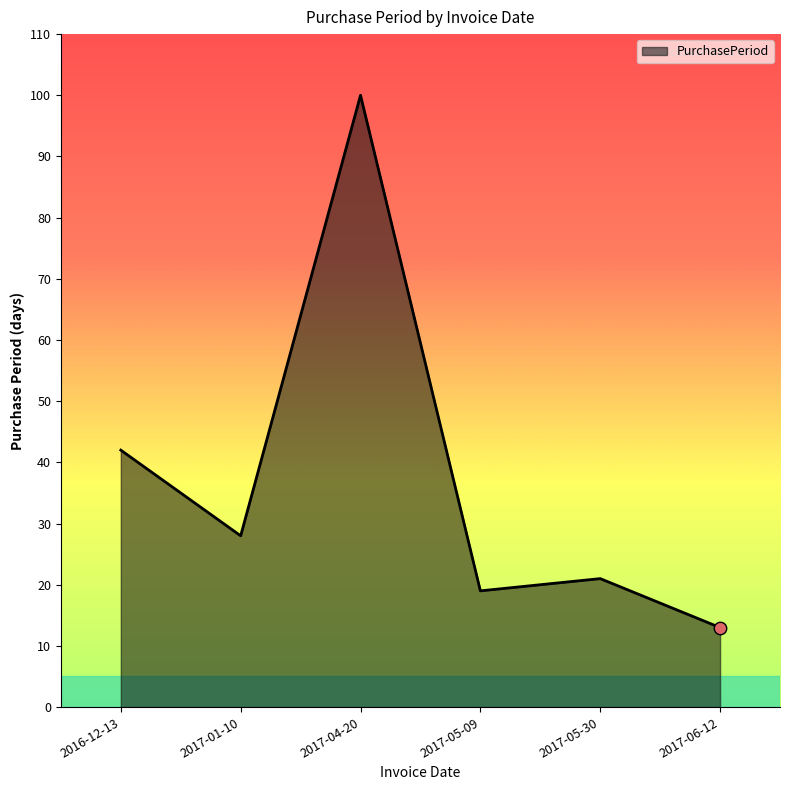

What is the change in value from 2017-01-10 to 2017-05-09?

-9